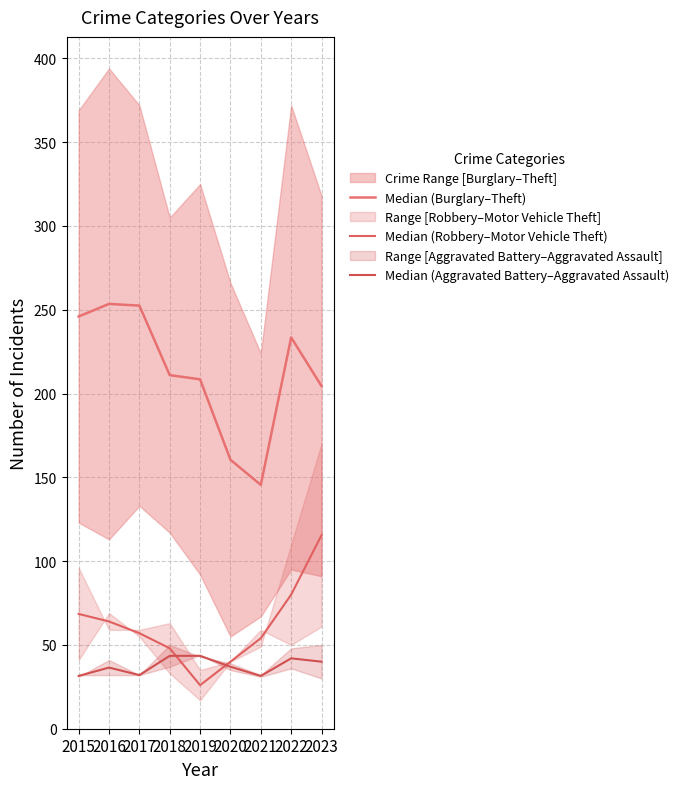

Rank the series at 2019 from lowest to highest value.

Median (Robbery–Motor Vehicle Theft), Median (Aggravated Battery–Aggravated Assault), Median (Burglary–Theft)